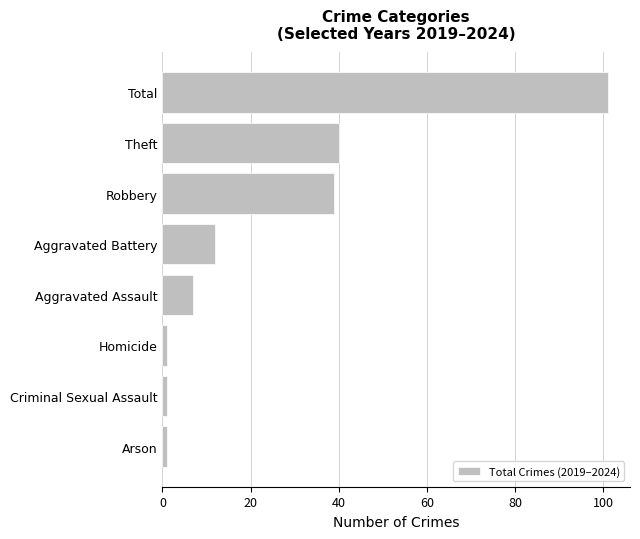

Are the bars horizontal?

Yes